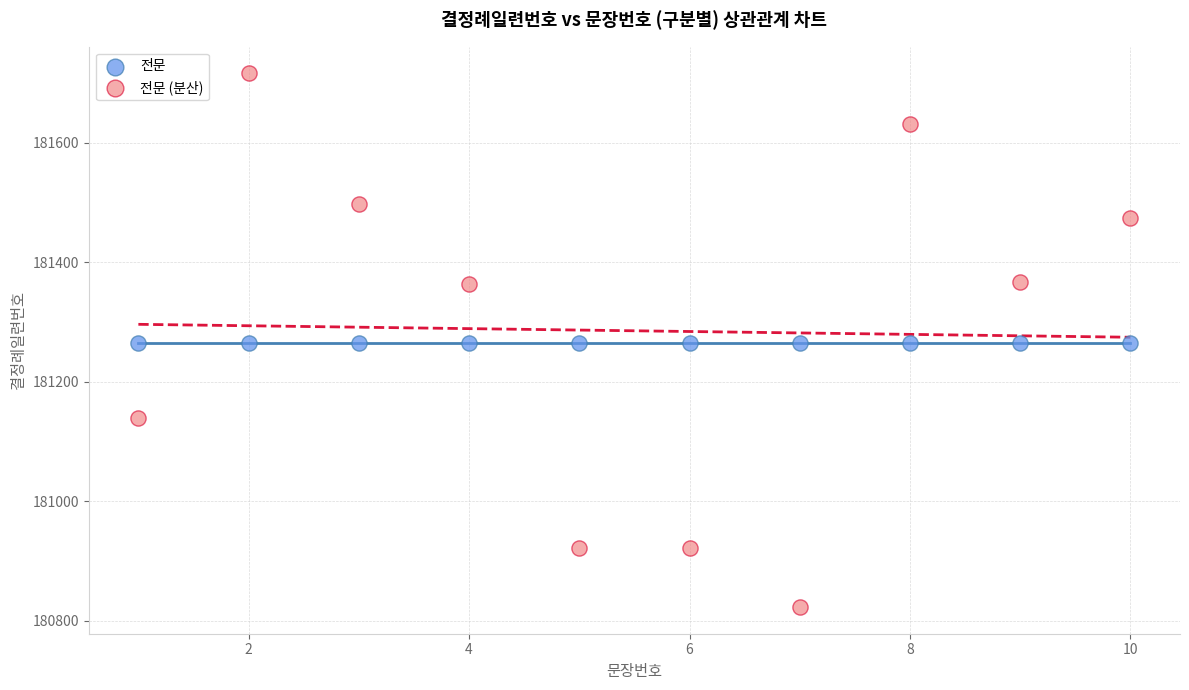

Which series reaches the minimum Y coordinate?

전문 (분산)